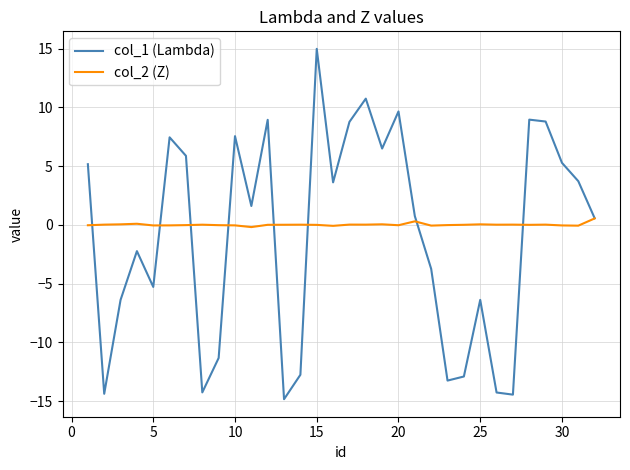

Which series has the widest spread of values?

col_1 (Lambda)